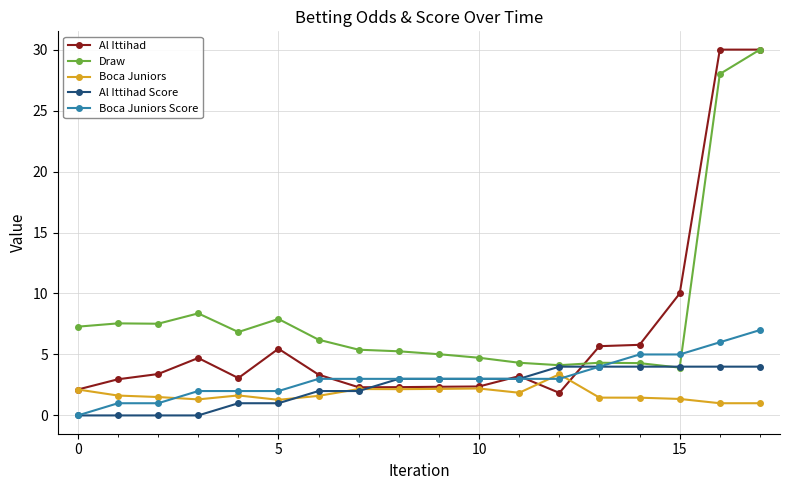

What is the value of the Draw point at the 5th from the left?

6.8